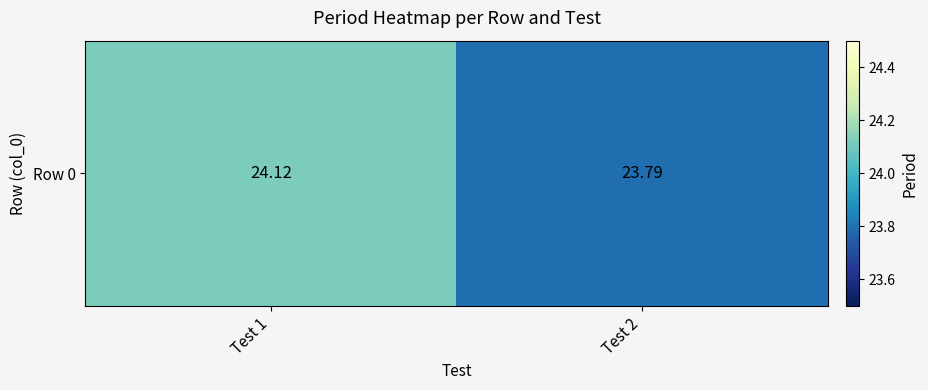

What is the greatest value displayed?

24.1